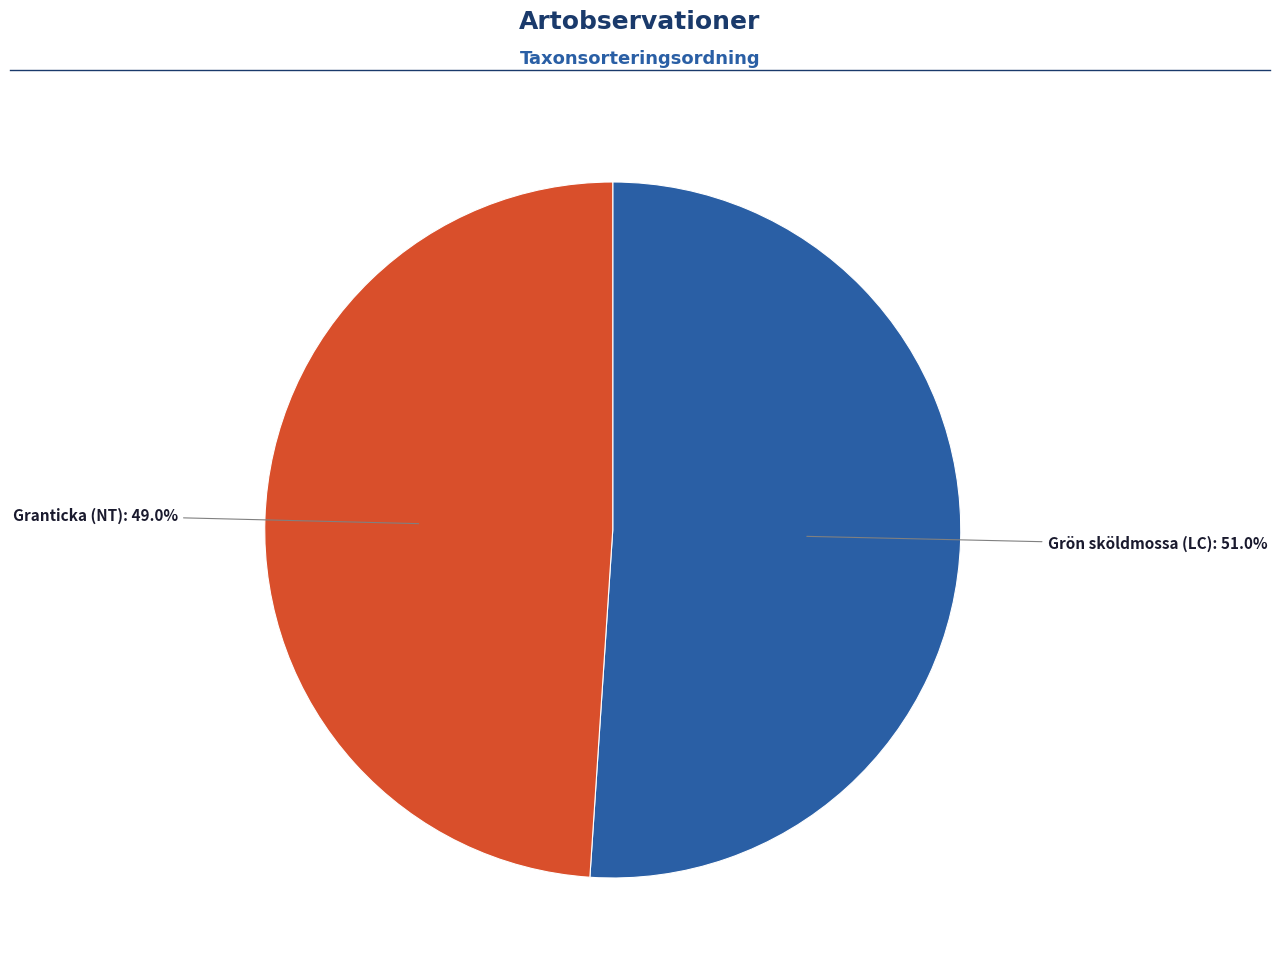

Is there a majority slice in this chart?

Yes